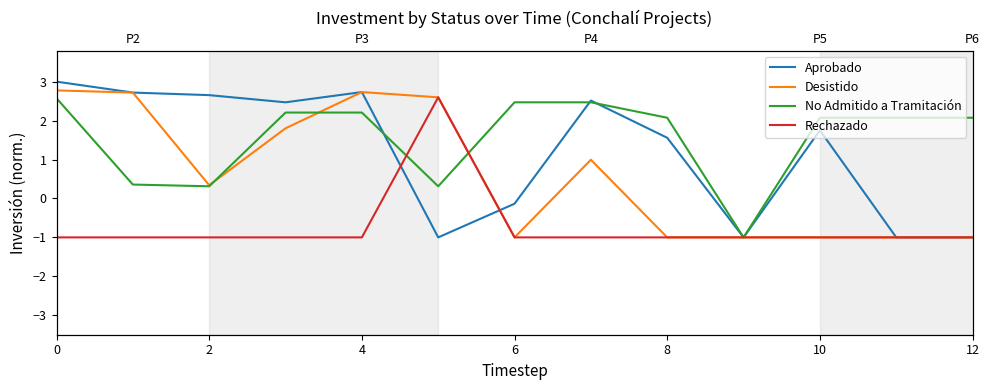

Does the chart display data point markers on the line(s)?

No